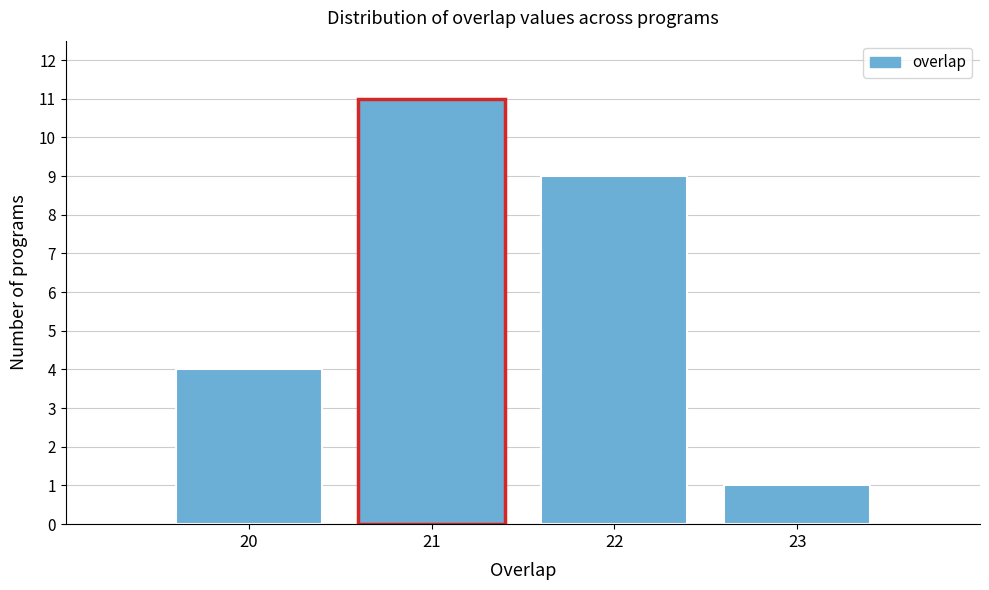

Reading left to right, transcribe all the data shown in this chart.

4	11	9	1